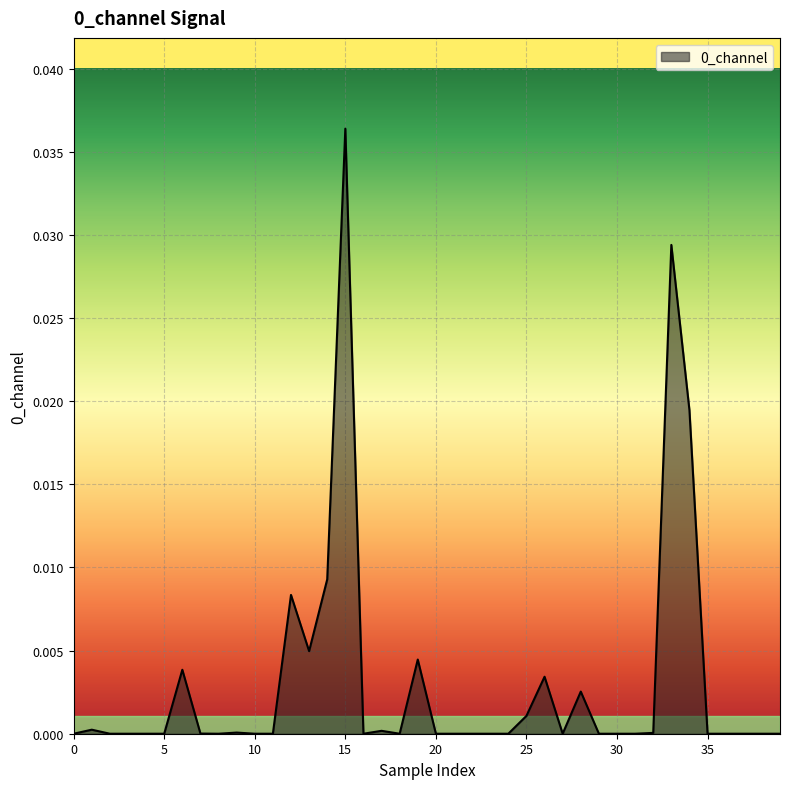

Does the chart have visible grid lines?

Yes